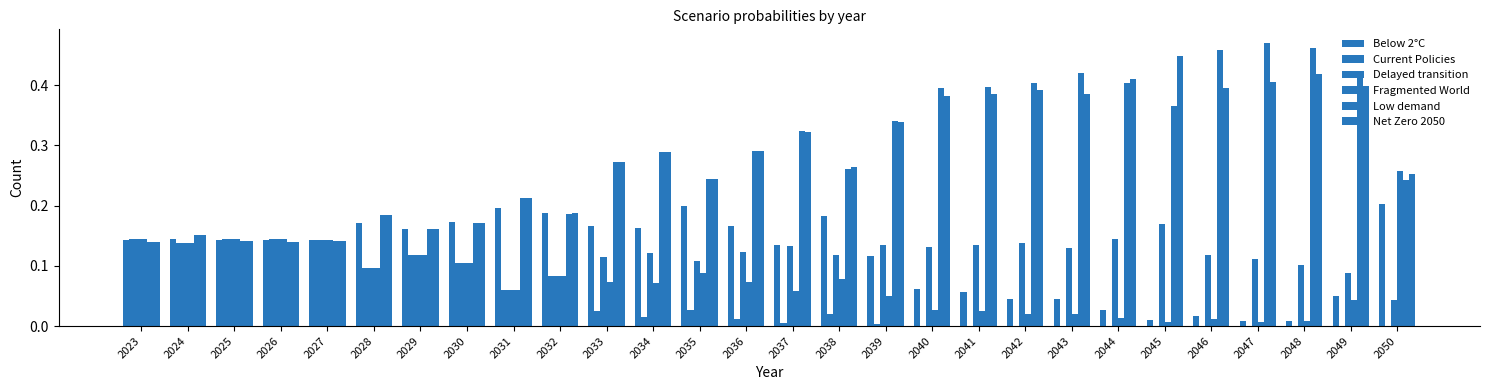

Rank the series at 2041 from highest to lowest value.

Low demand, Net Zero 2050, Delayed transition, Below 2°C, Fragmented World, Current Policies